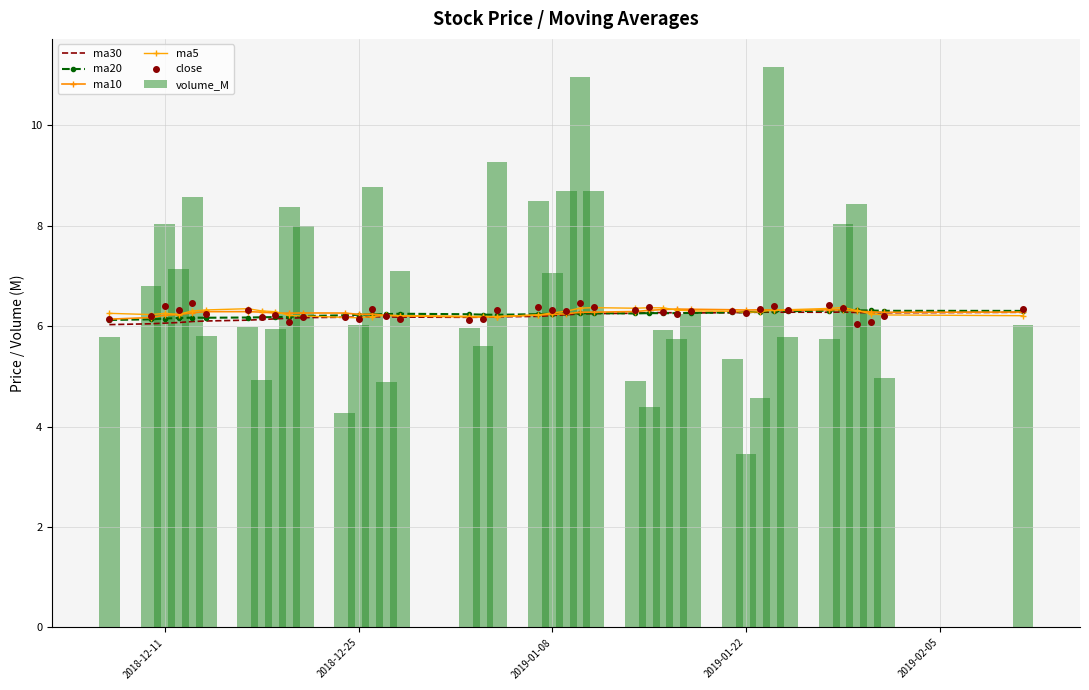

What is the average value of the volume_M series?

6.7